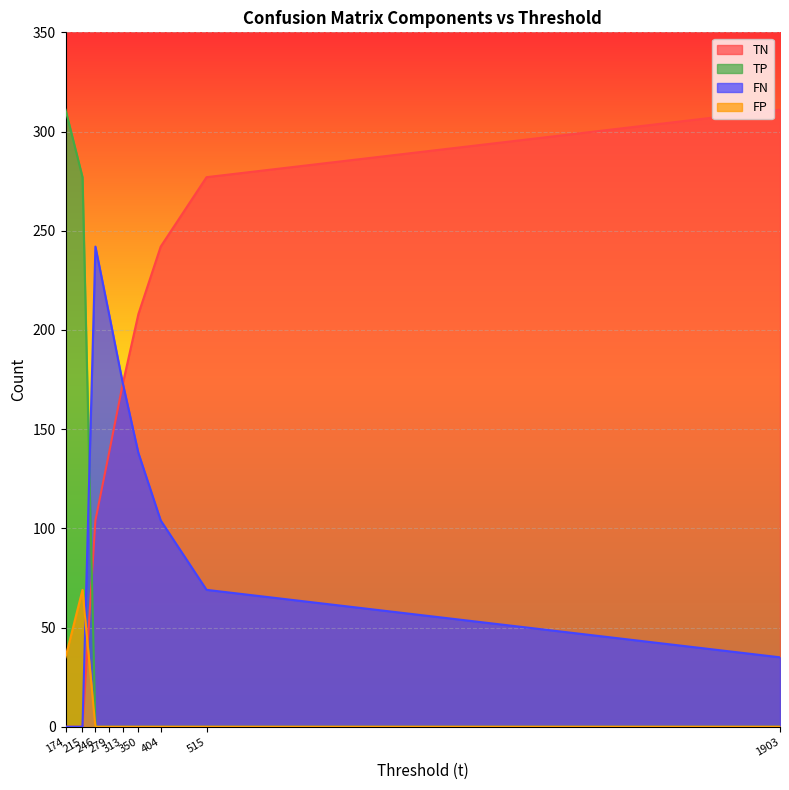

What are all the series names shown in the legend?

TN, TP, FN, FP